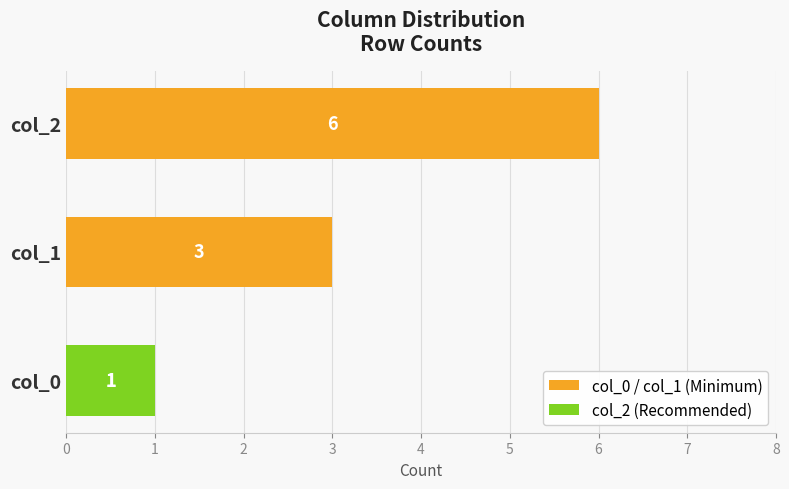

Which series has the largest range (max minus min)?

col_0